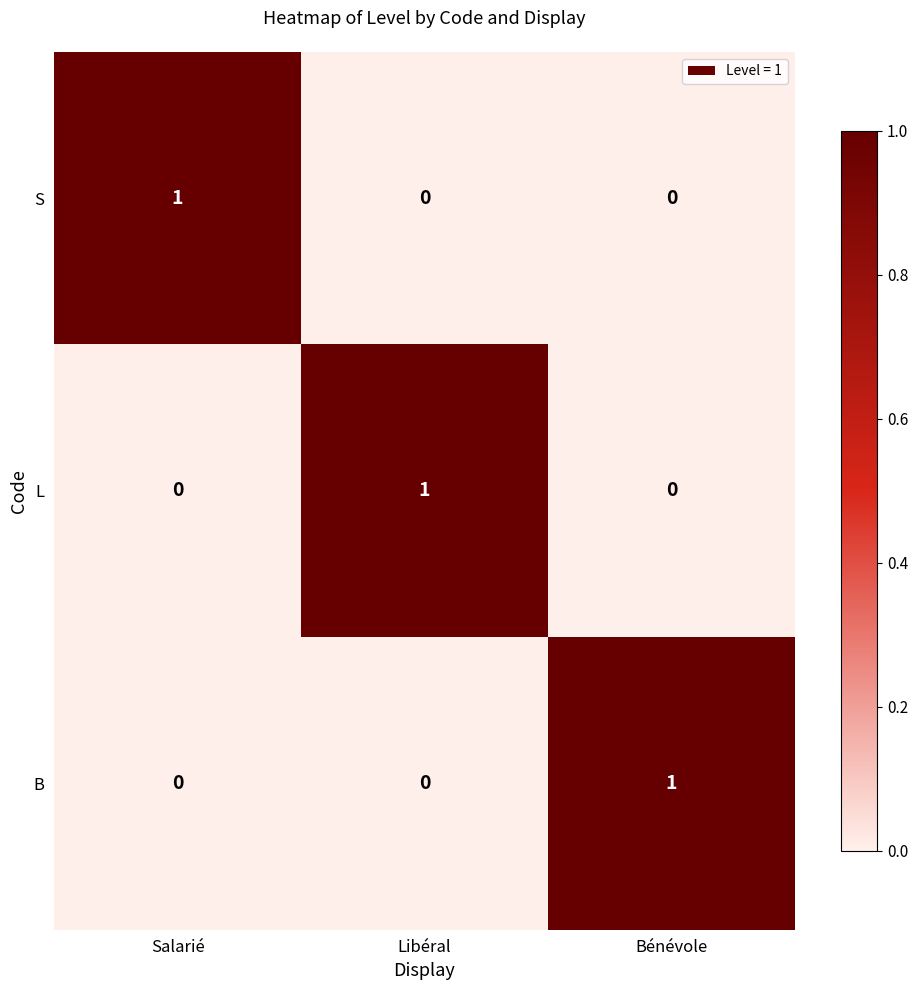

How many S values are between 0 and 1?

3